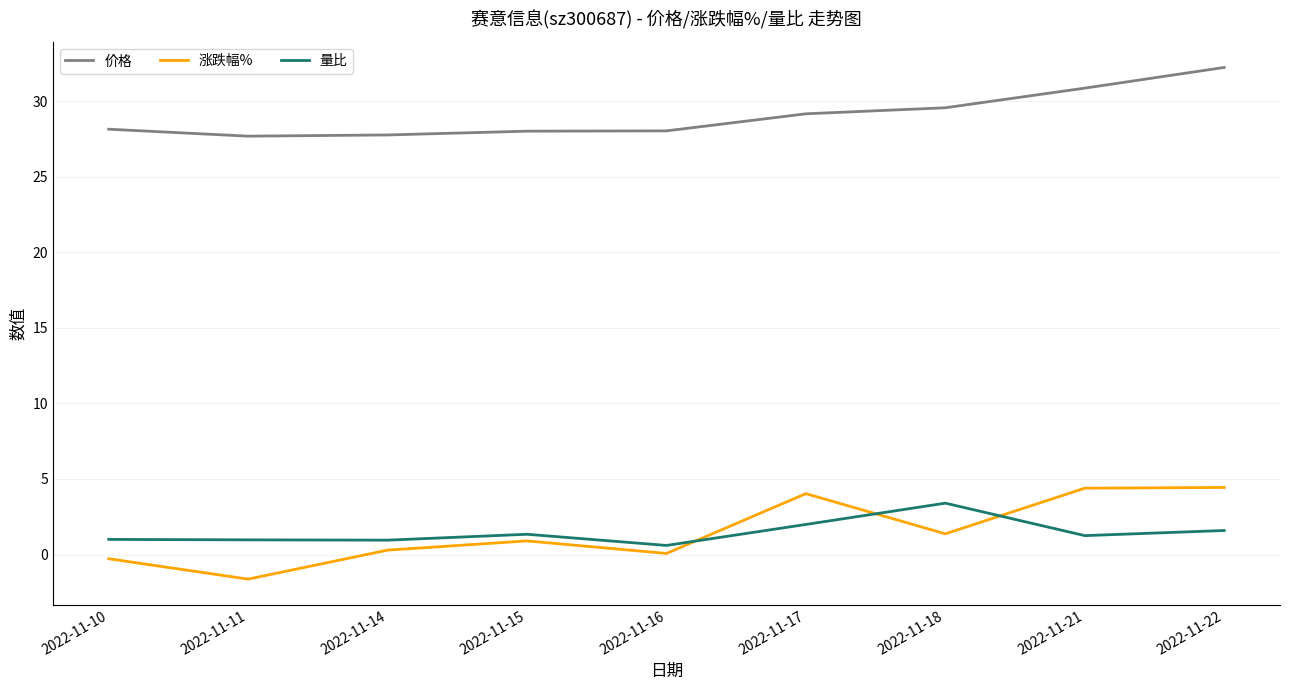

Which category has the lowest value across all series?

2022-11-11